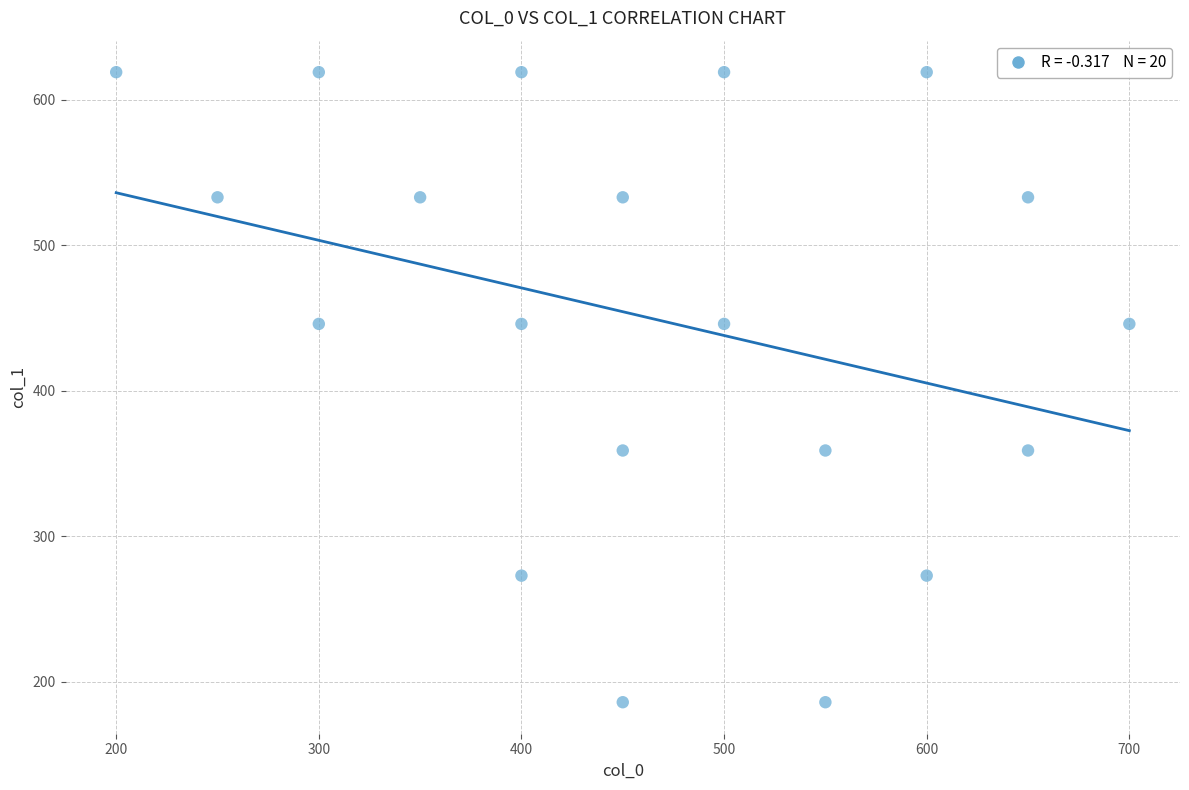

What is the range of Y values (max minus min)?

433